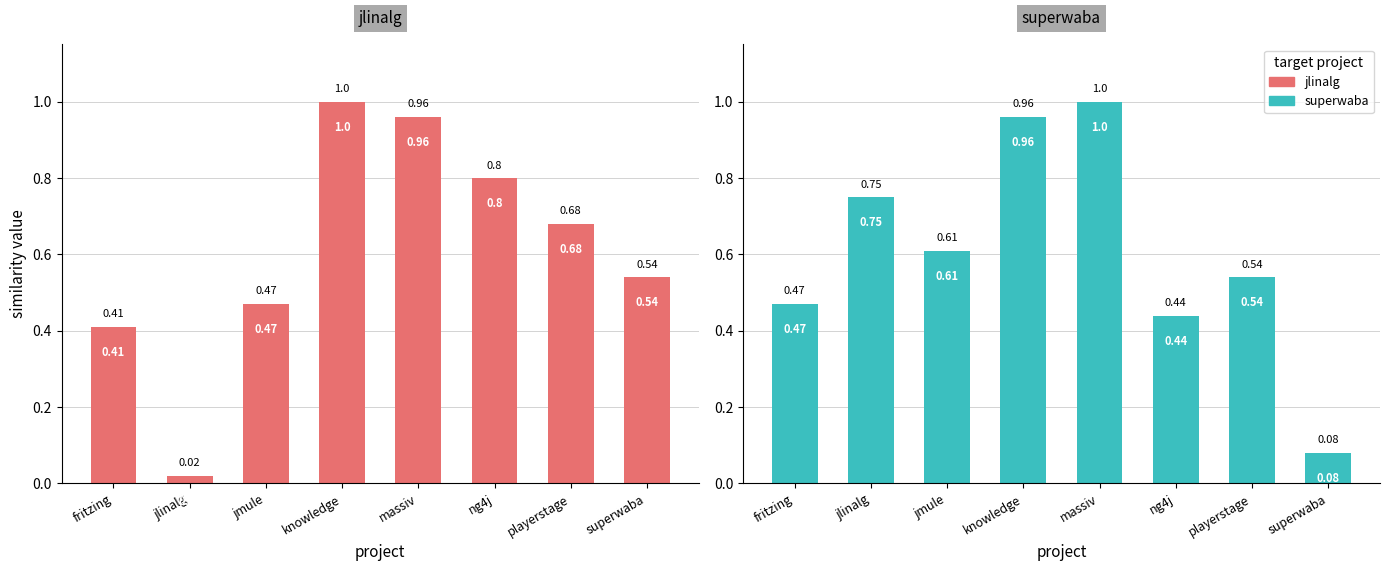

Which series has the largest total across all categories?

jlinalg.csv